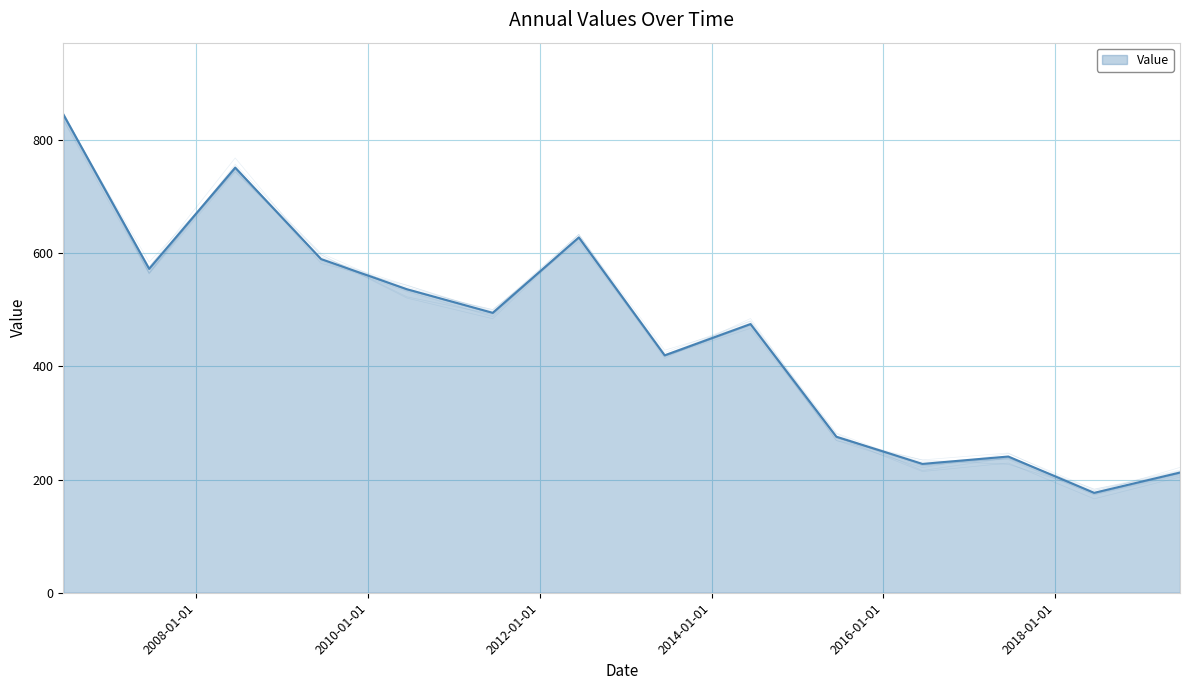

How many lines are shown in the chart?

1